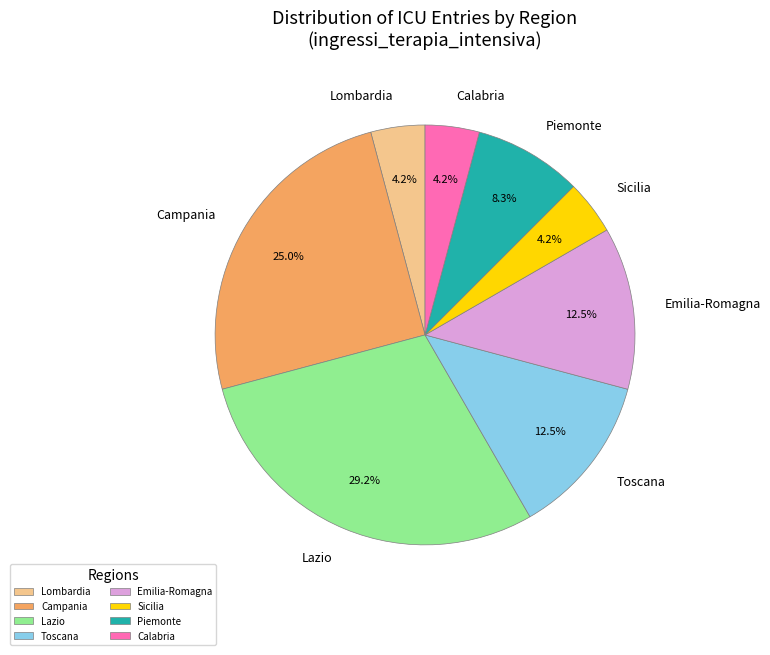

What is the largest slice in the pie chart?

Lazio